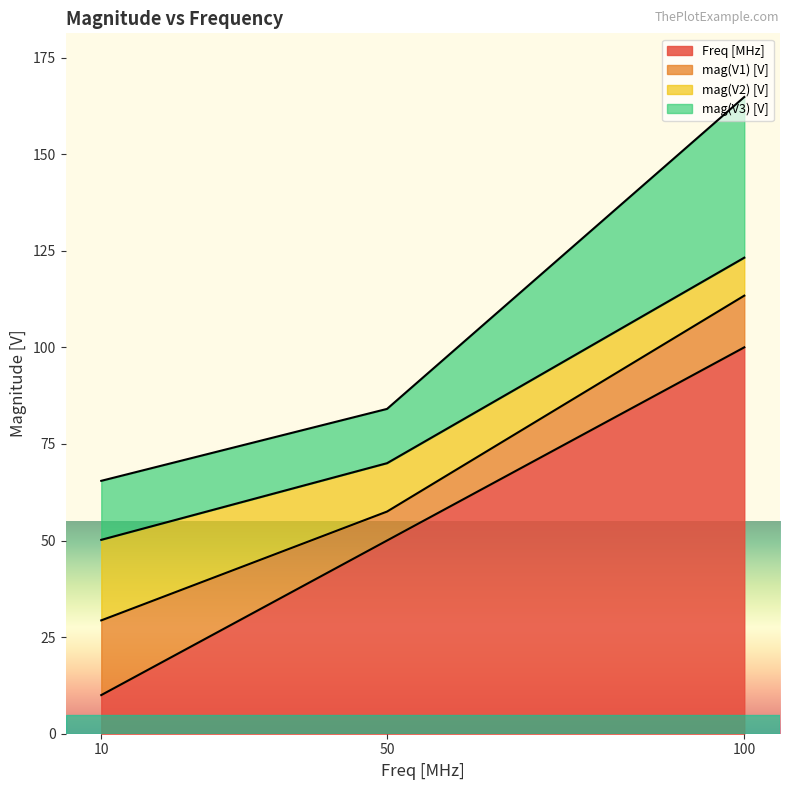

Rank the series at 0 from lowest to highest value.

Freq [MHz], mag(V3) [V], mag(V1) [V], mag(V2) [V]